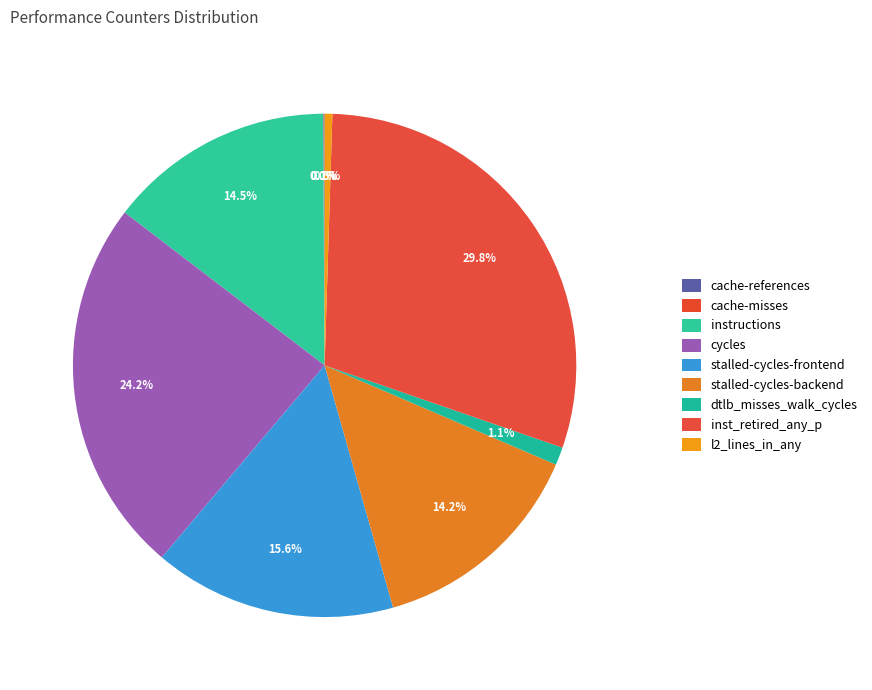

Does cycles represent more than half of the total?

No